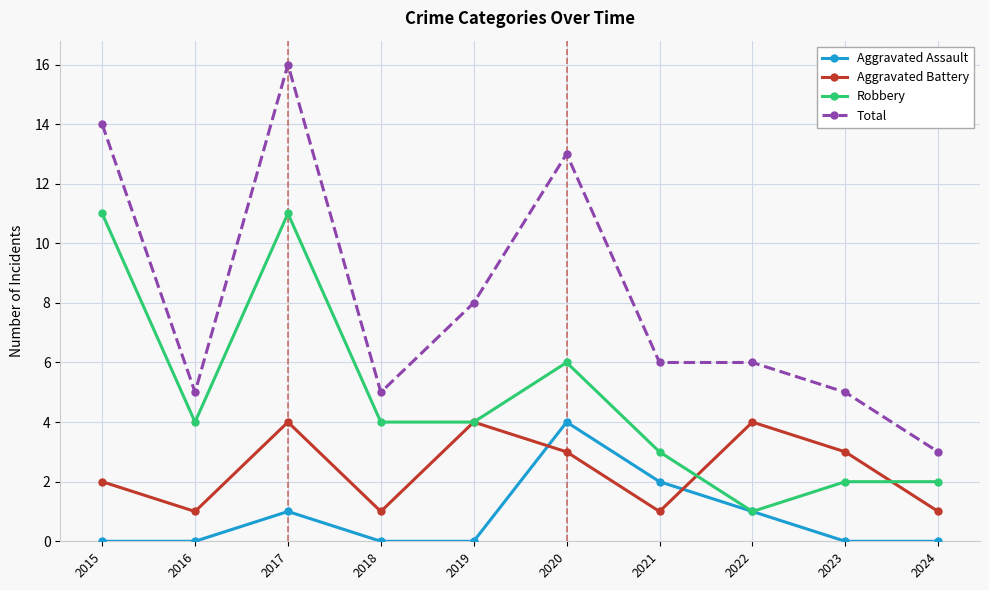

Reading left to right, list all the values displayed in this chart.

Aggravated Assault: 0	0	1	0	0	4	2	1	0	0
Aggravated Battery: 2	1	4	1	4	3	1	4	3	1
Robbery: 11	4	11	4	4	6	3	1	2	2
Total: 14	5	16	5	8	13	6	6	5	3